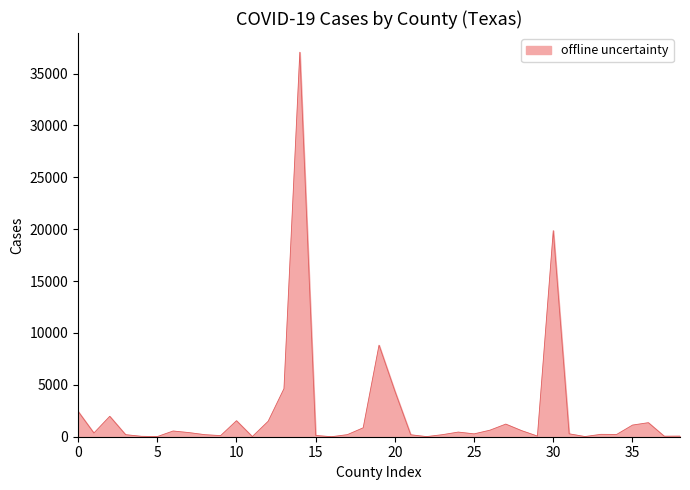

What is the greatest value displayed?

37060